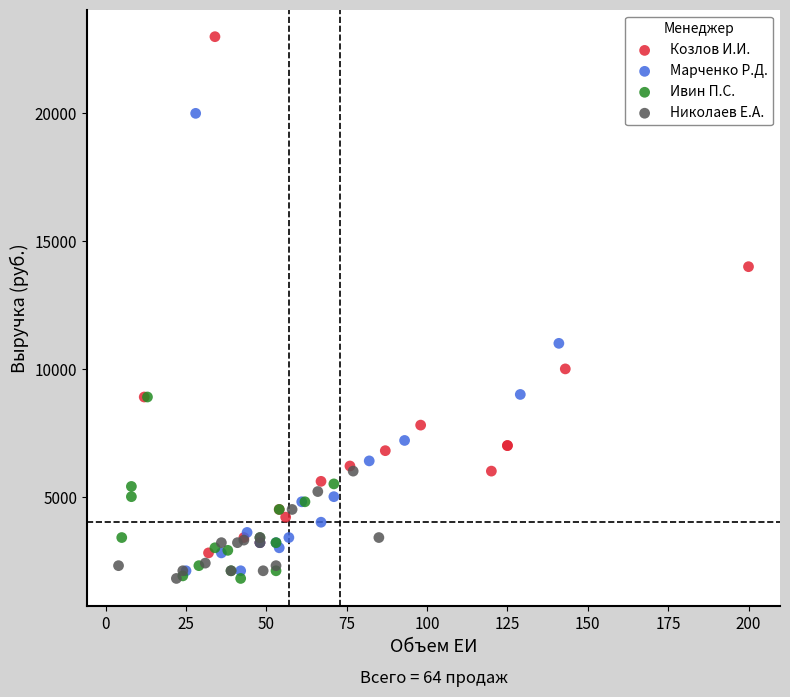

Which series has the largest Y range (max minus min)?

Козлов И.И.